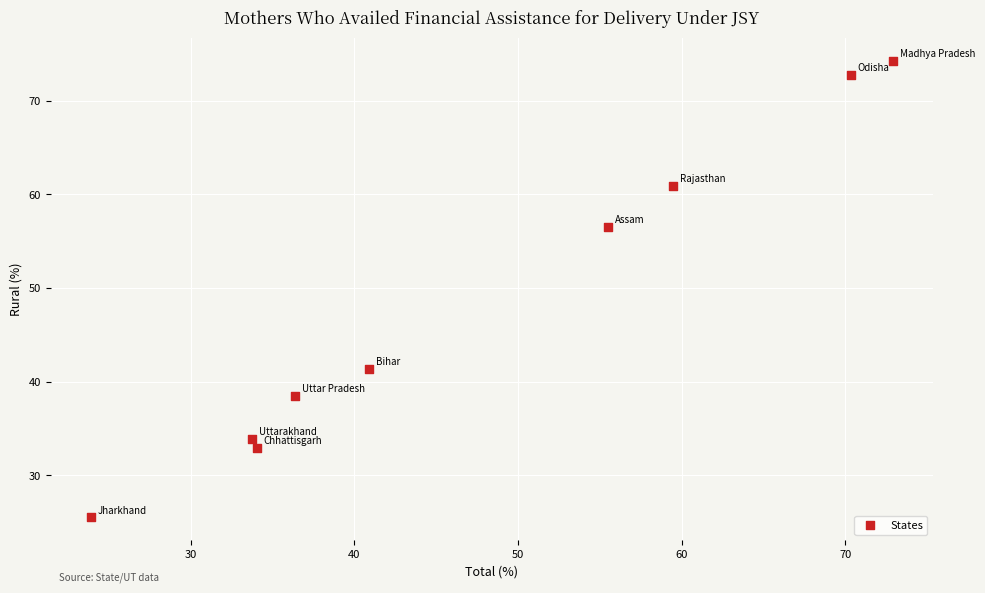

What is the range of X values (max minus min)?

49.0